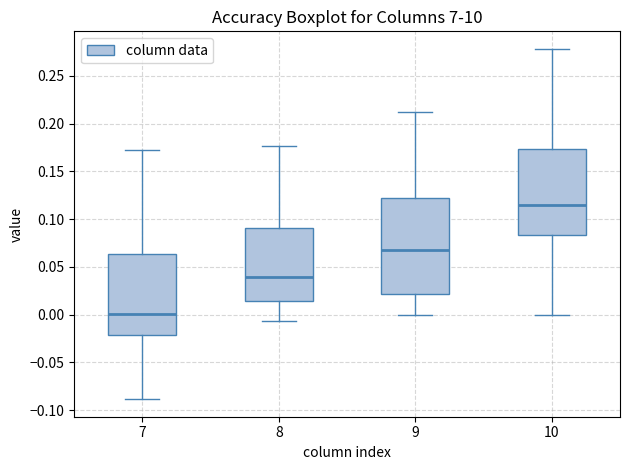

Reading left to right, read every box against the y-axis: the position of its median line, the range the box covers, and the ends of its whiskers. The values are not printed on the chart, so give them approximately, as read against the axis.

7: median 0.000, box -0.020 to 0.065, whiskers -0.090 to 0.170
8: median 0.040, box 0.015 to 0.090, whiskers -0.005 to 0.175
9: median 0.065, box 0.020 to 0.120, whiskers 0.000 to 0.210
10: median 0.115, box 0.085 to 0.175, whiskers 0.000 to 0.280